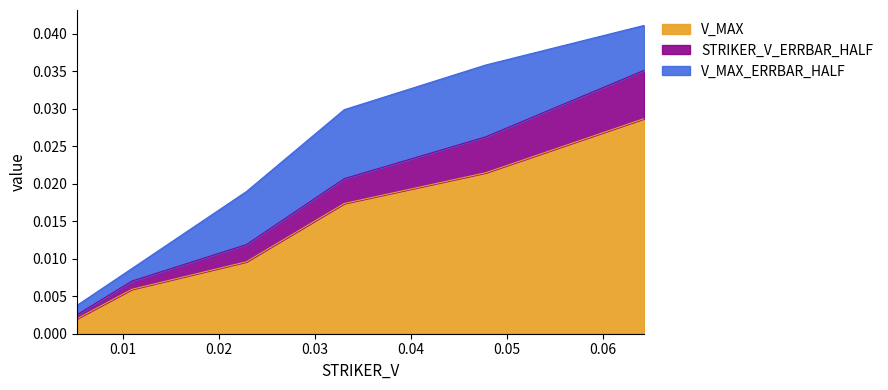

True or false: STRIKER_V_ERRBAR_HALF and V_MAX cross at least once.

False